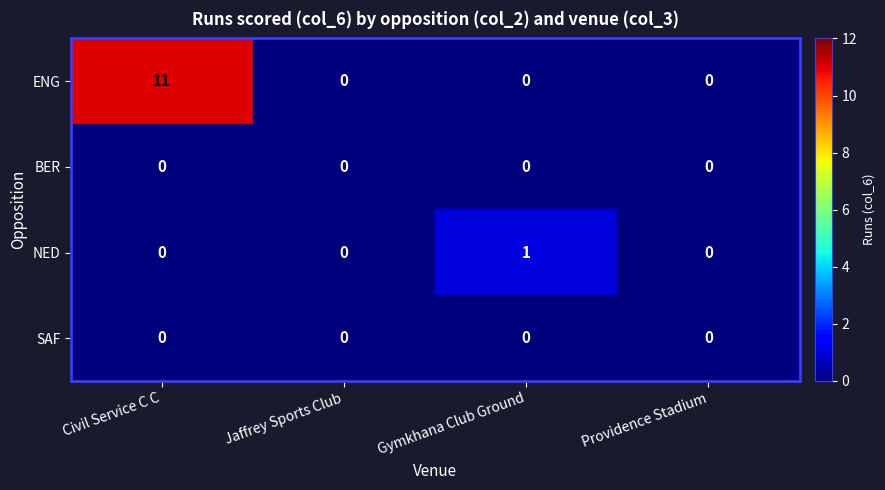

Which series changed the most between Jaffrey Sports Club and Gymkhana Club Ground?

NED